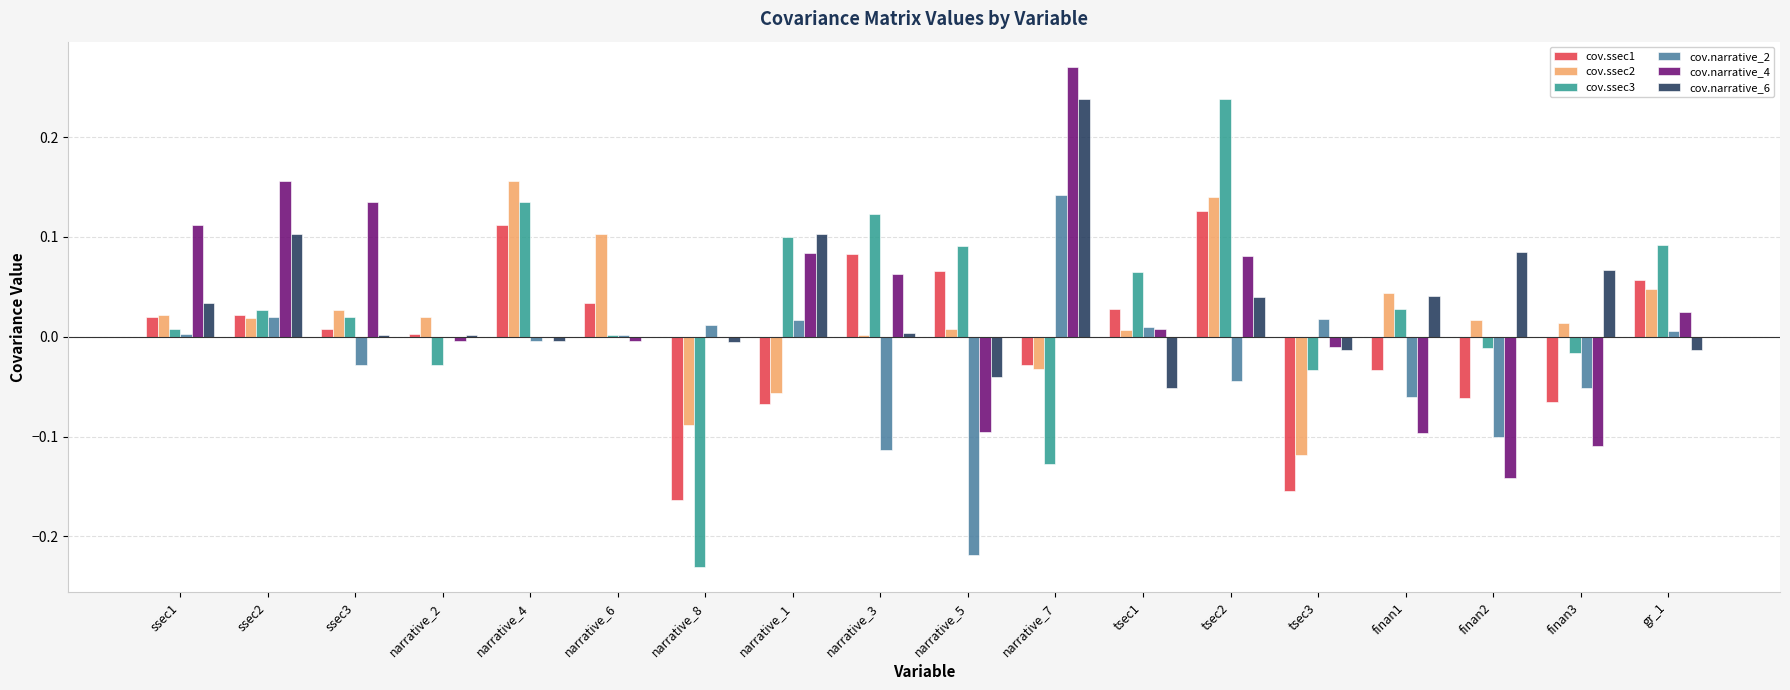

At which label does cov.ssec3 reach its peak?

tsec2